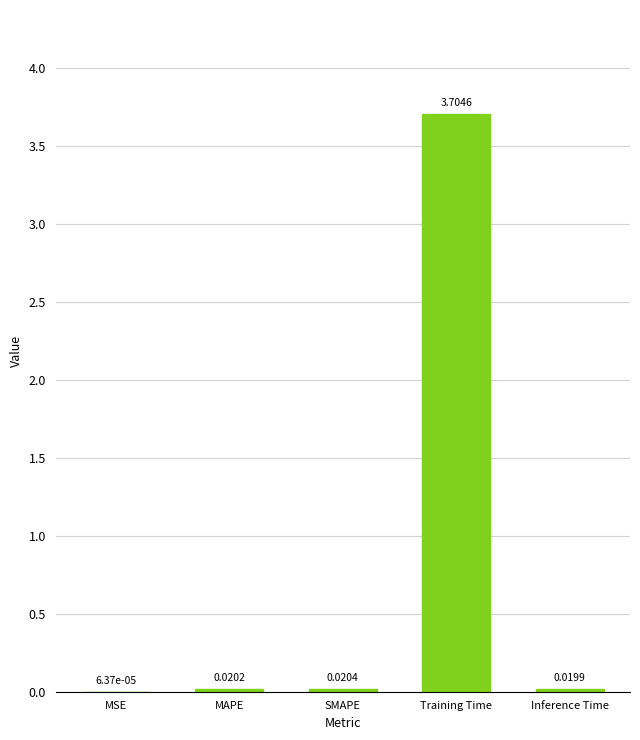

Which label corresponds to the largest value in the chart?

Training Time